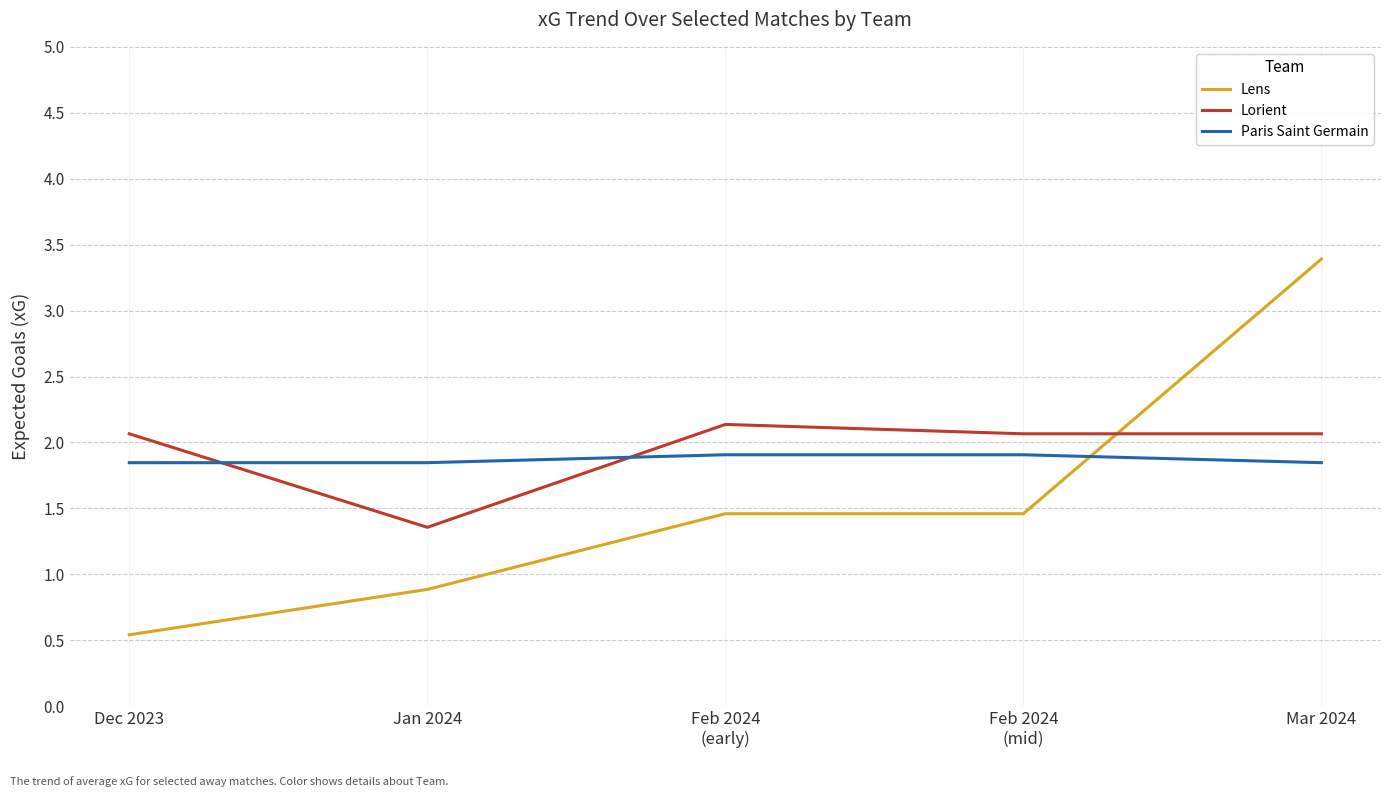

What is the sum of all Lens values?

7.7